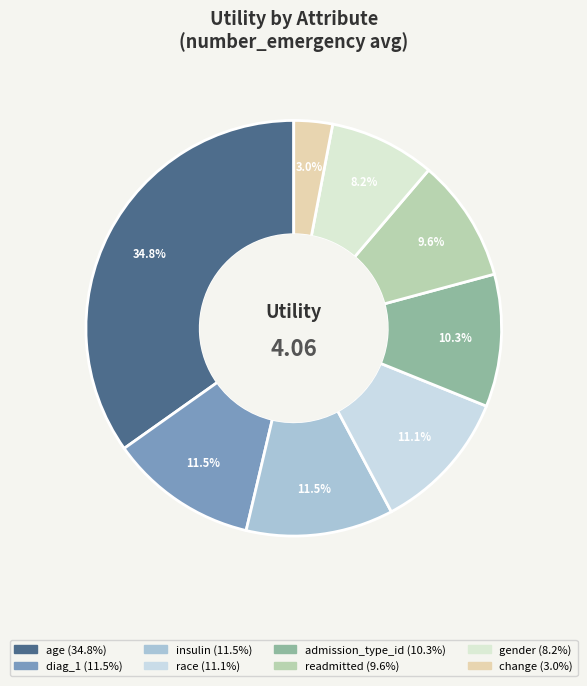

Does race represent more than half of the total?

No